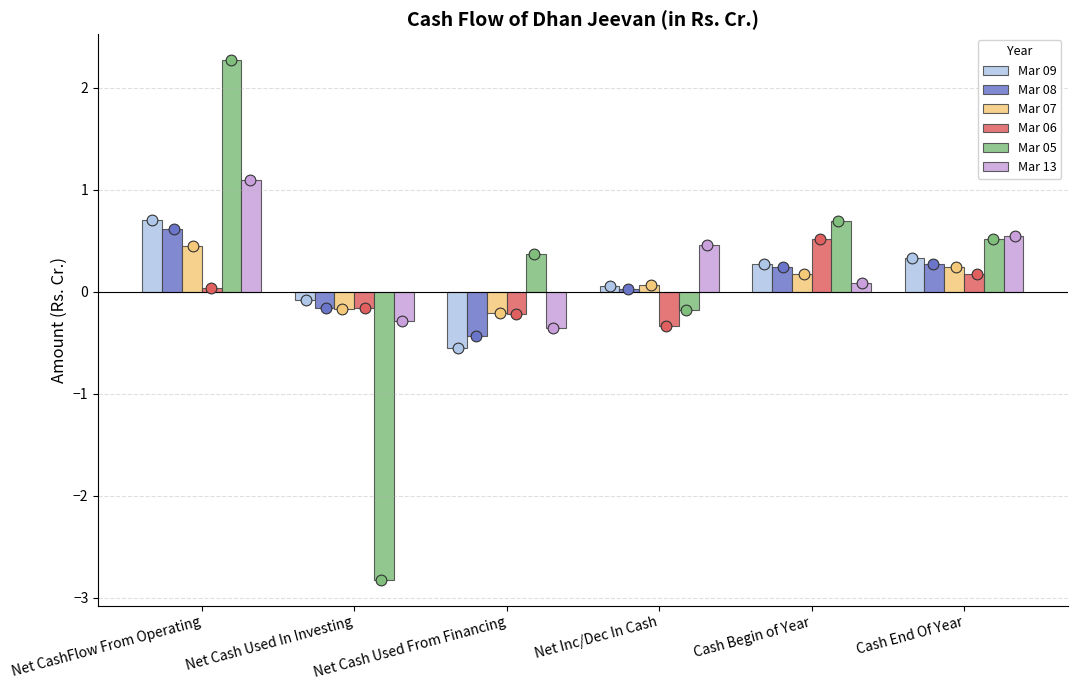

Is the value of Mar 08 at Net Inc/Dec In Cash greater than the value of Mar 09 at Net Inc/Dec In Cash?

No